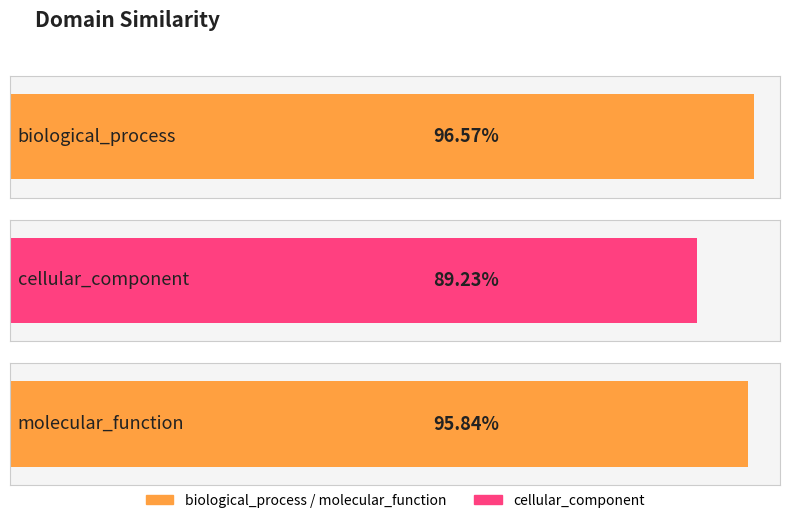

True or false: the data shows 0.5 at molecular_function.

False